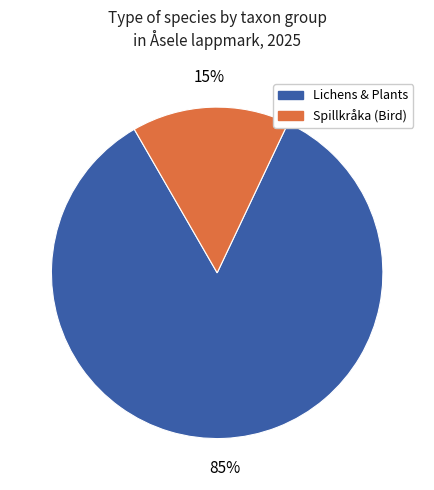

Count the number of slices in the pie.

2